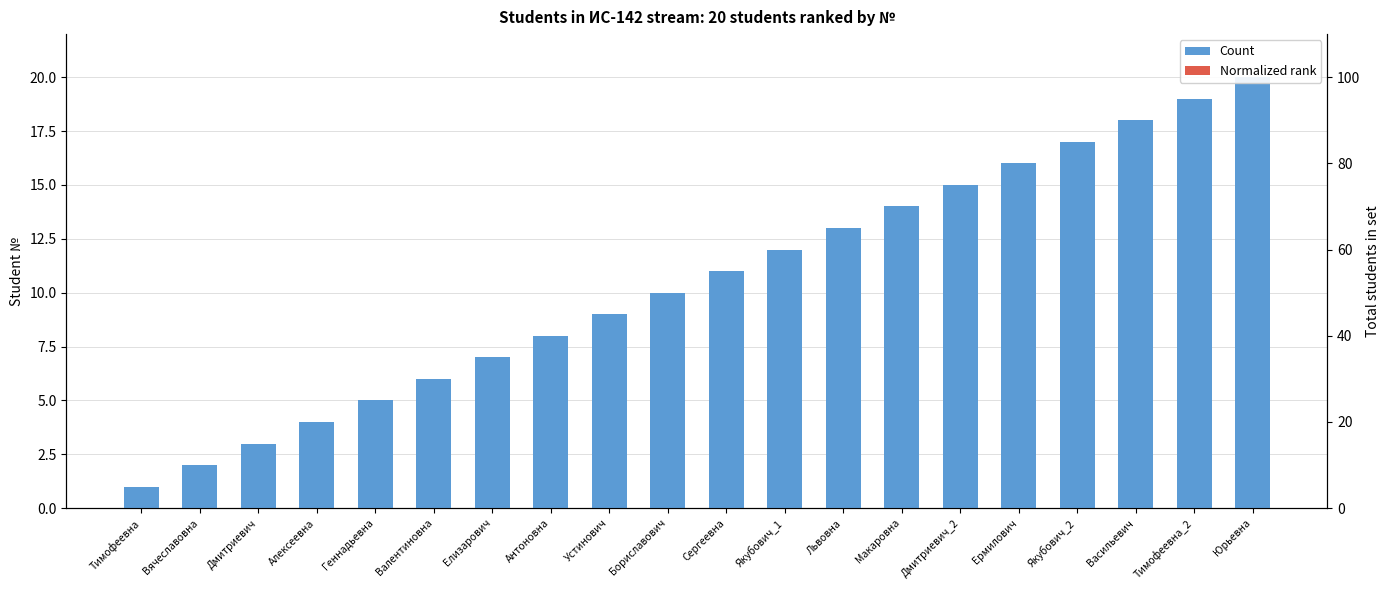

List the series in order of their overall mean, highest first.

Count, Normalized rank